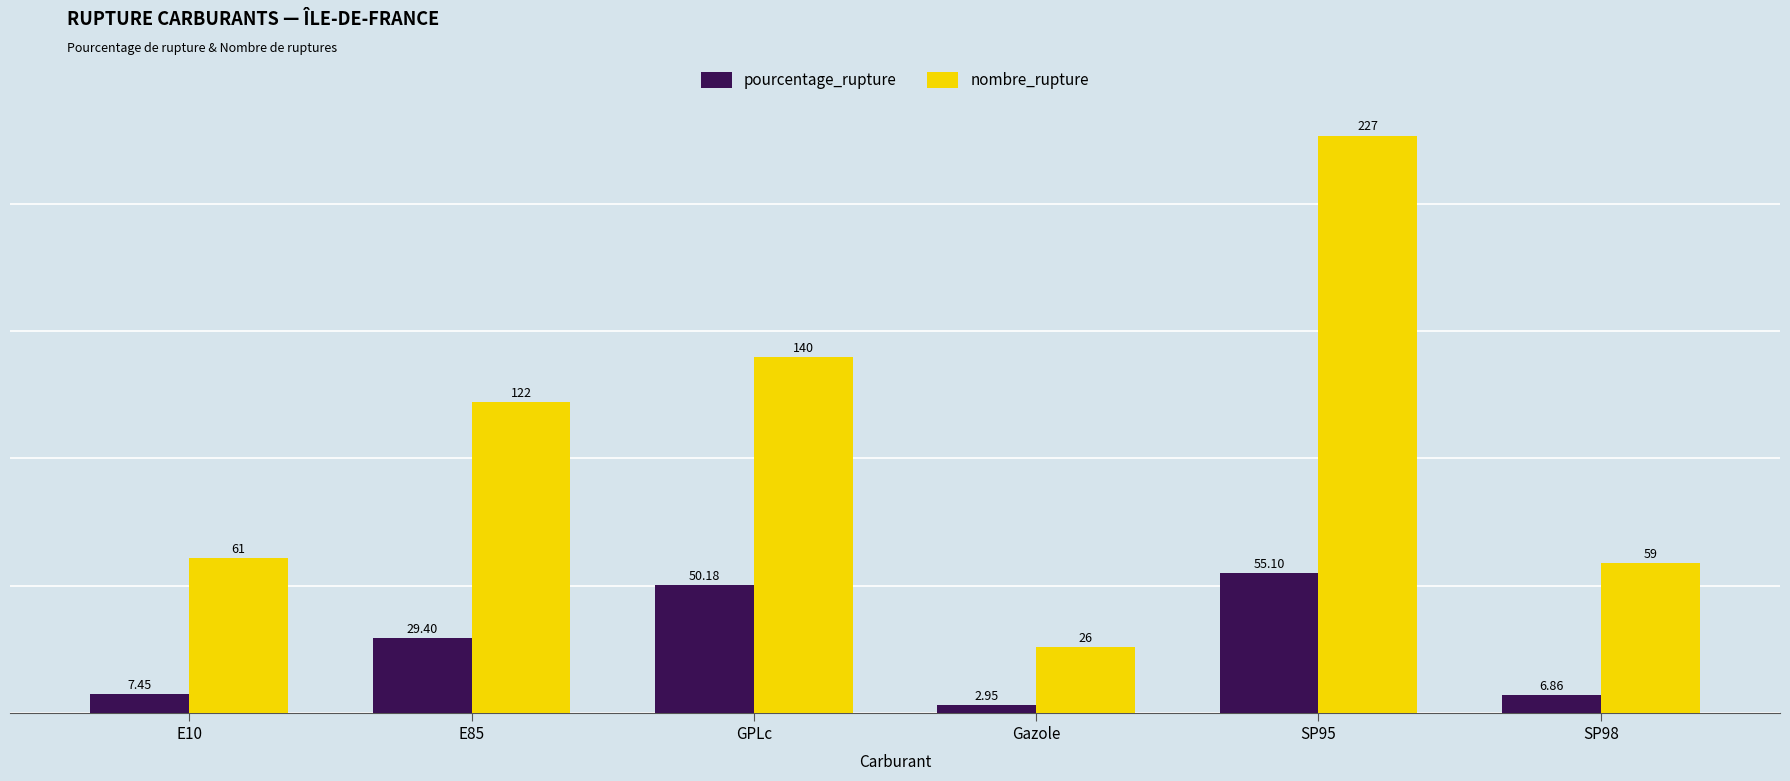

At how many categories does at least one series exceed 2?

6